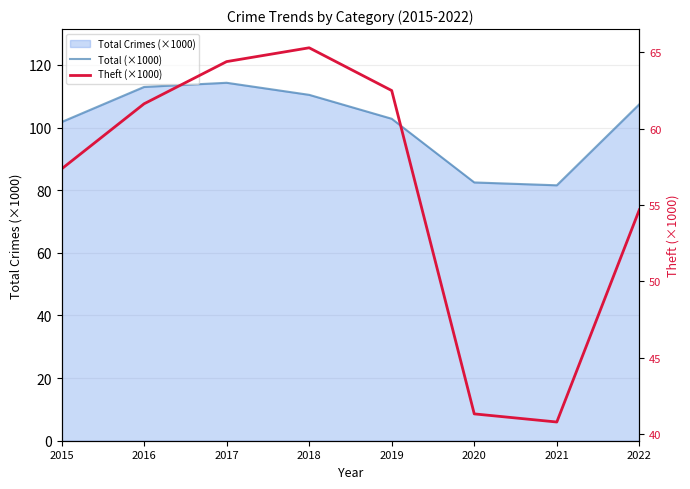

Between 2015 and 2021, which series saw the biggest shift?

Total (×1000)